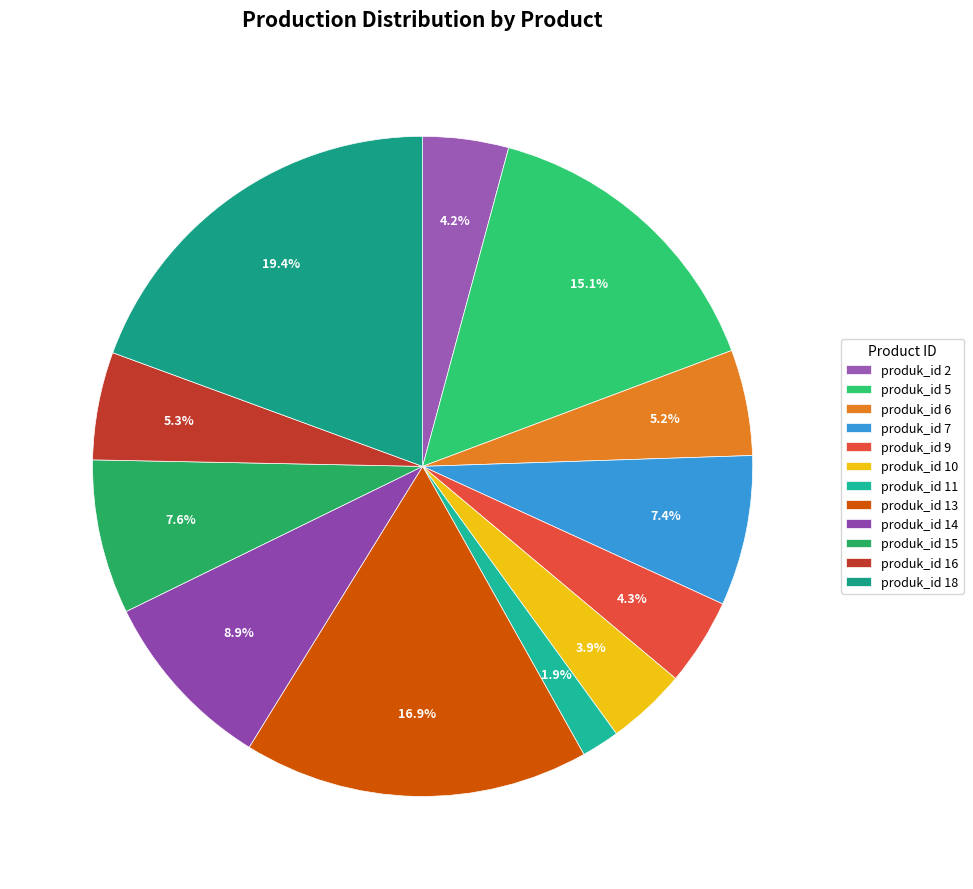

Count the number of slices in the pie.

12